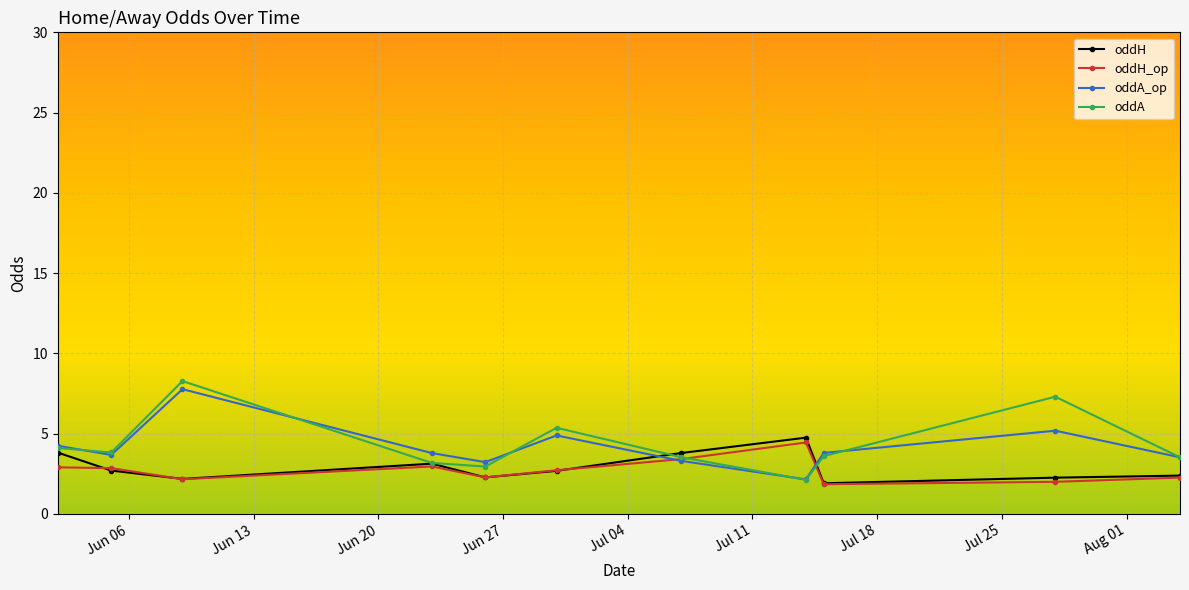

Which series has the largest range (max minus min)?

oddA